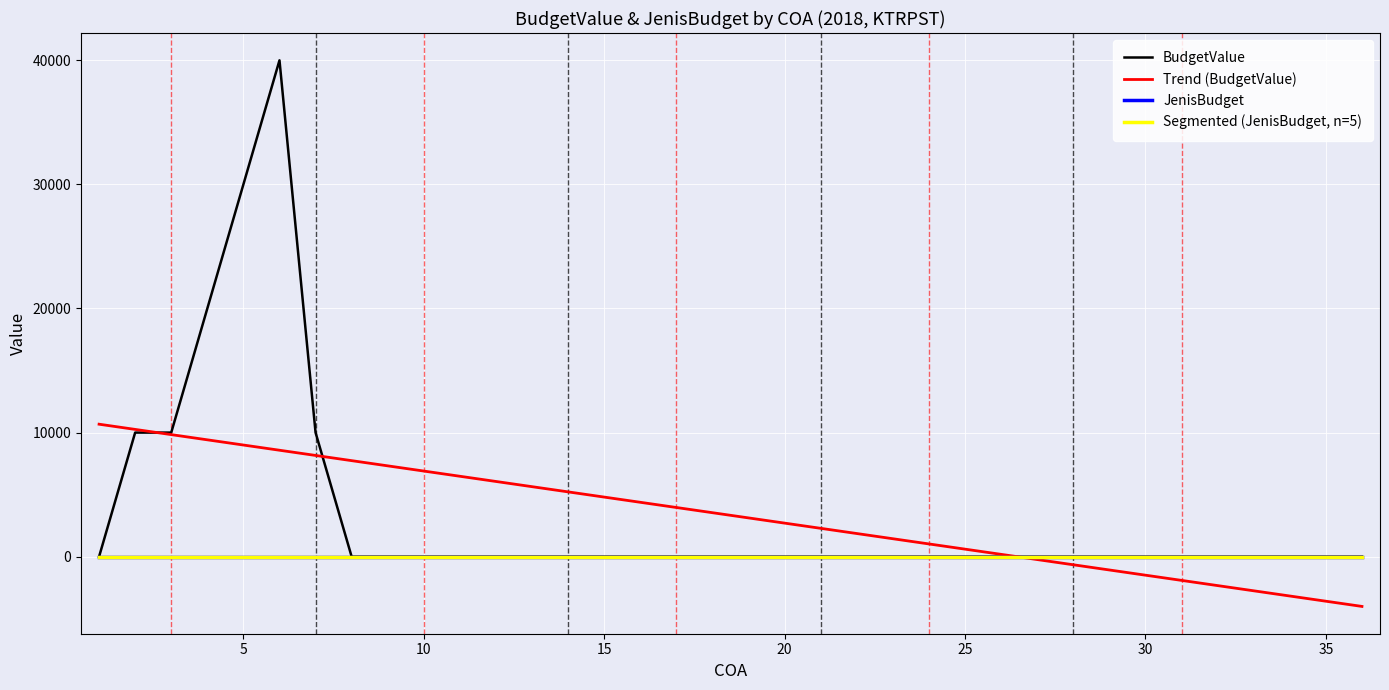

List the labels in order of value, smallest first.

1, 8, 9, 10, 11, 12, 13, 14, 15, 16, 17, 18, 19, 20, 21, 22, 23, 24, 25, 26, 27, 28, 29, 30, 31, 32, 33, 34, 35, 36, 2, 3, 7, 4, 5, 6